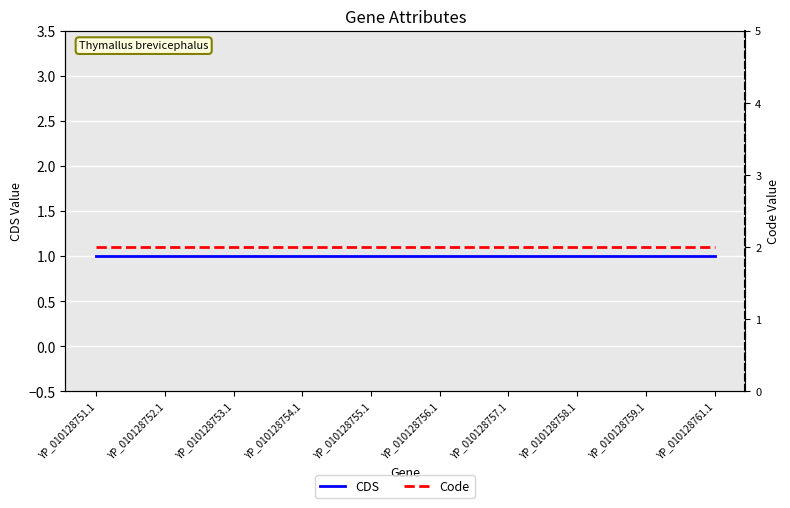

What is the sum of the Code values at YP_010128756.1 and YP_010128757.1?

4